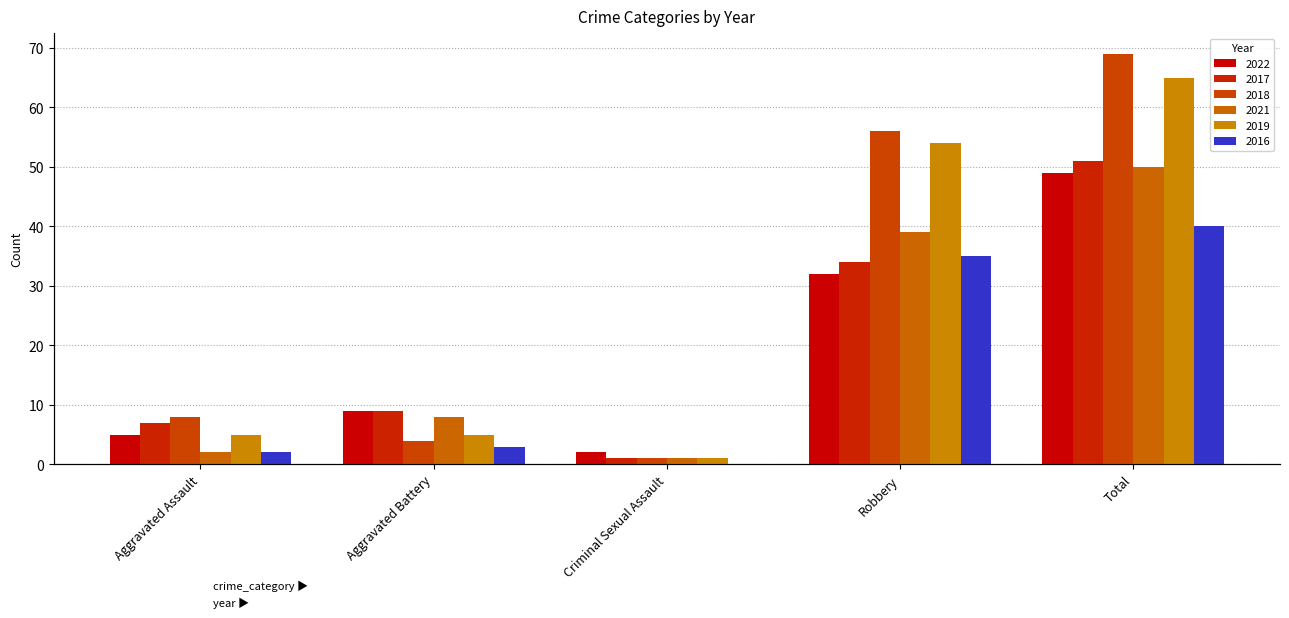

Which series has the largest range (max minus min)?

2018